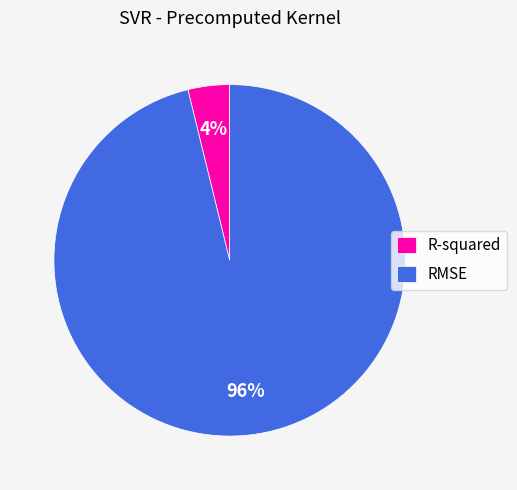

True or false: RMSE accounts for 96% of the total.

True